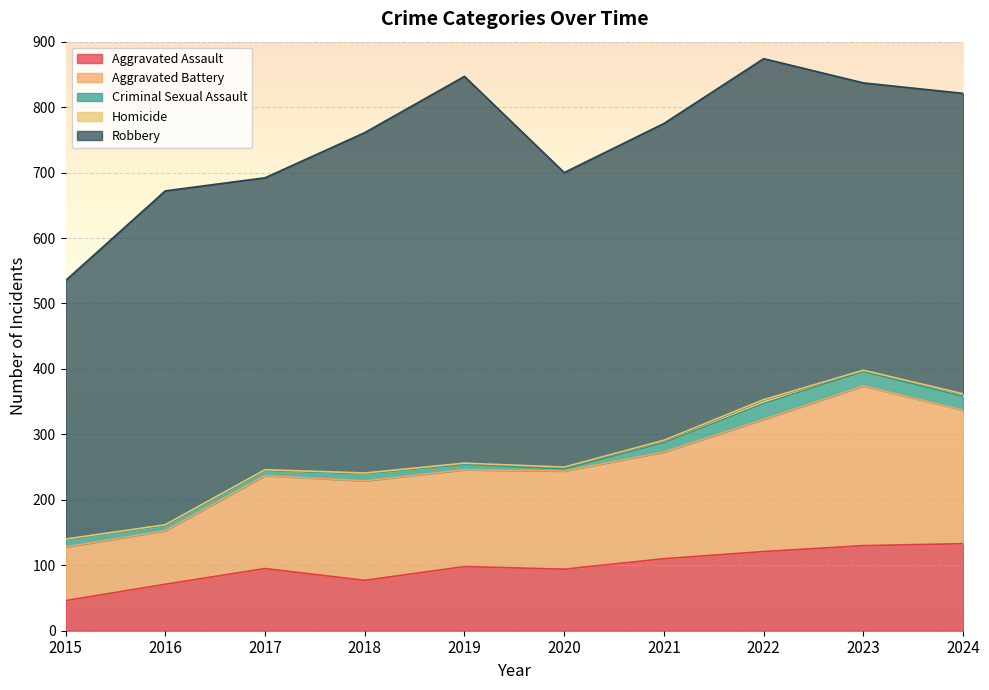

What is the approximate value of Robbery at 2015, to the nearest 5?

395